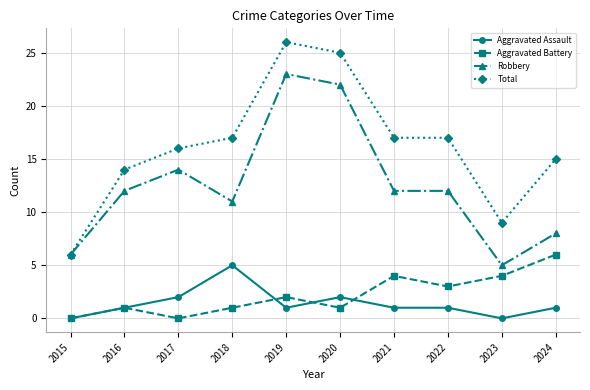

At which category does the chart reach its peak across all series?

2019